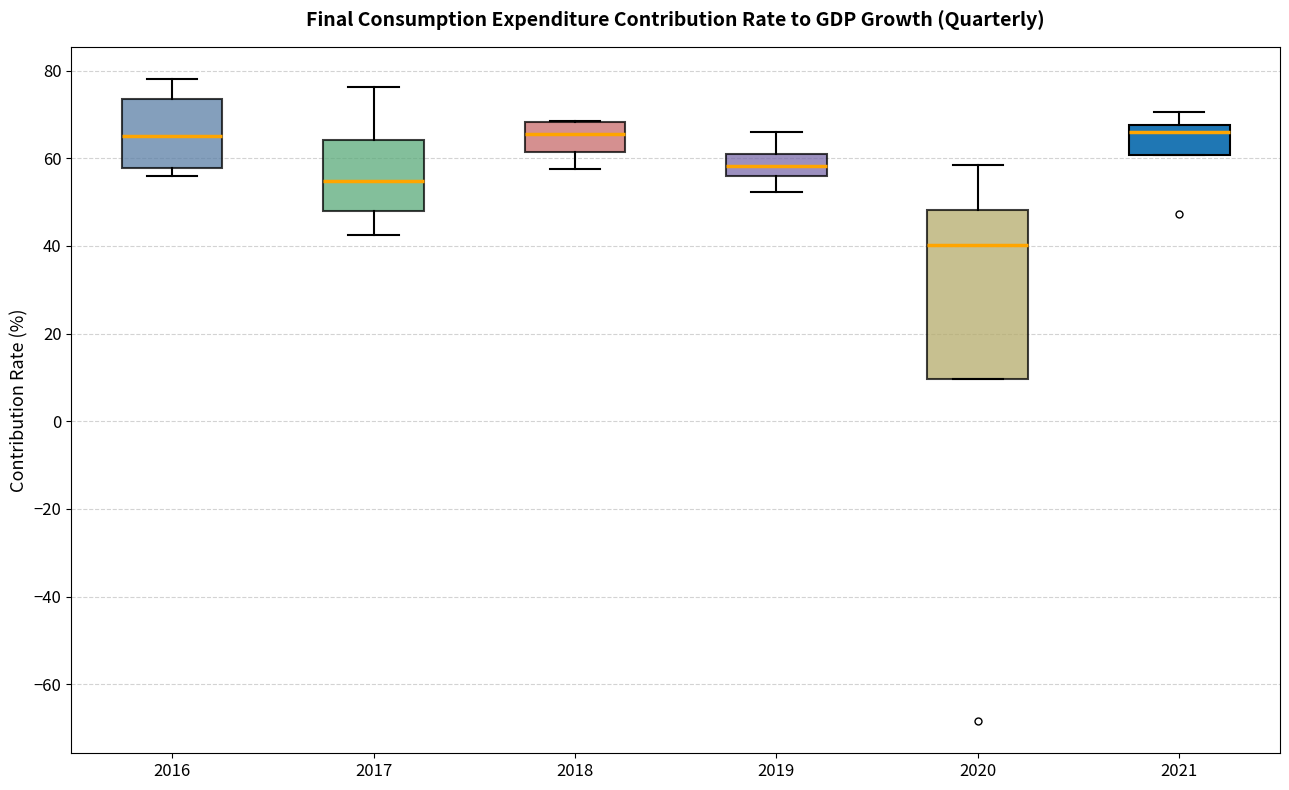

Comparing the boxes themselves (not the whiskers), which one is the tallest?

2020